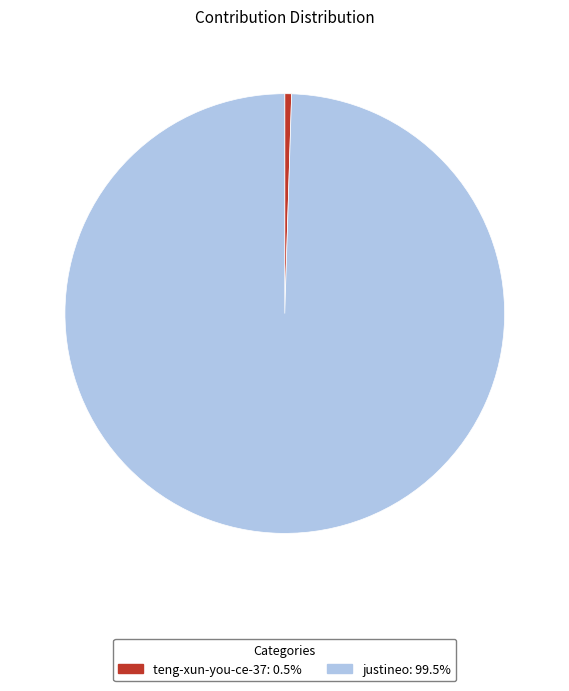

Is it true that justineo is 91% of the pie?

False